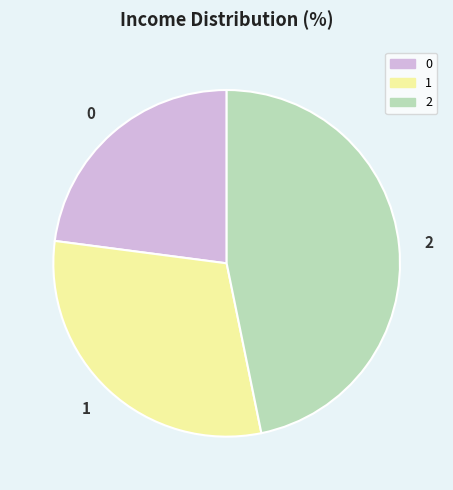

How many segments does this pie chart have?

3